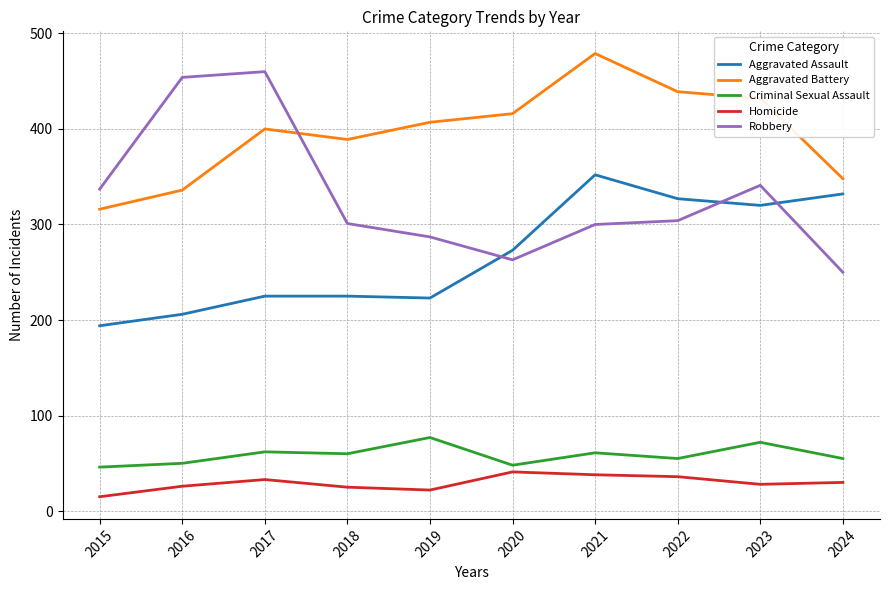

What is the average value of the Criminal Sexual Assault series?

59